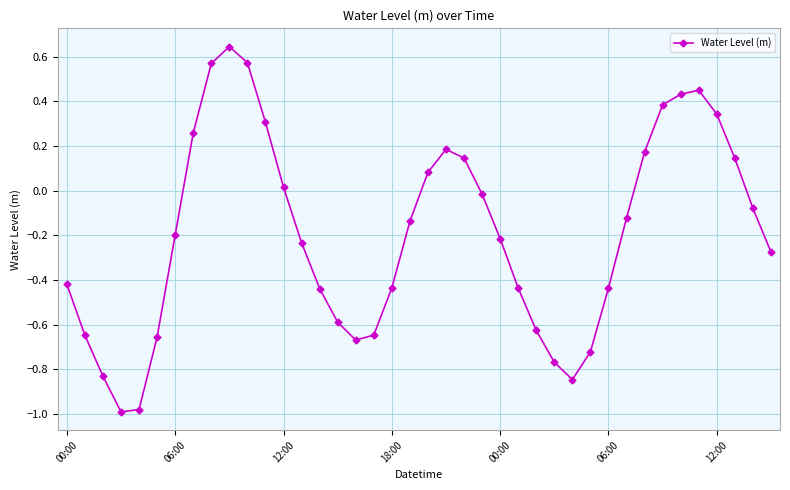

What is the difference between the second highest and second lowest values?

1.6